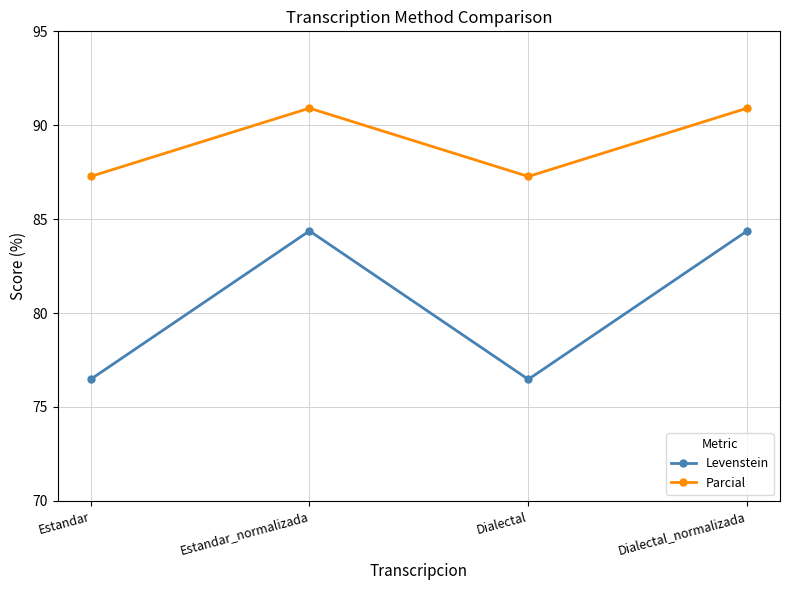

What is the value of the Parcial point at the 3rd from the left?

87.3